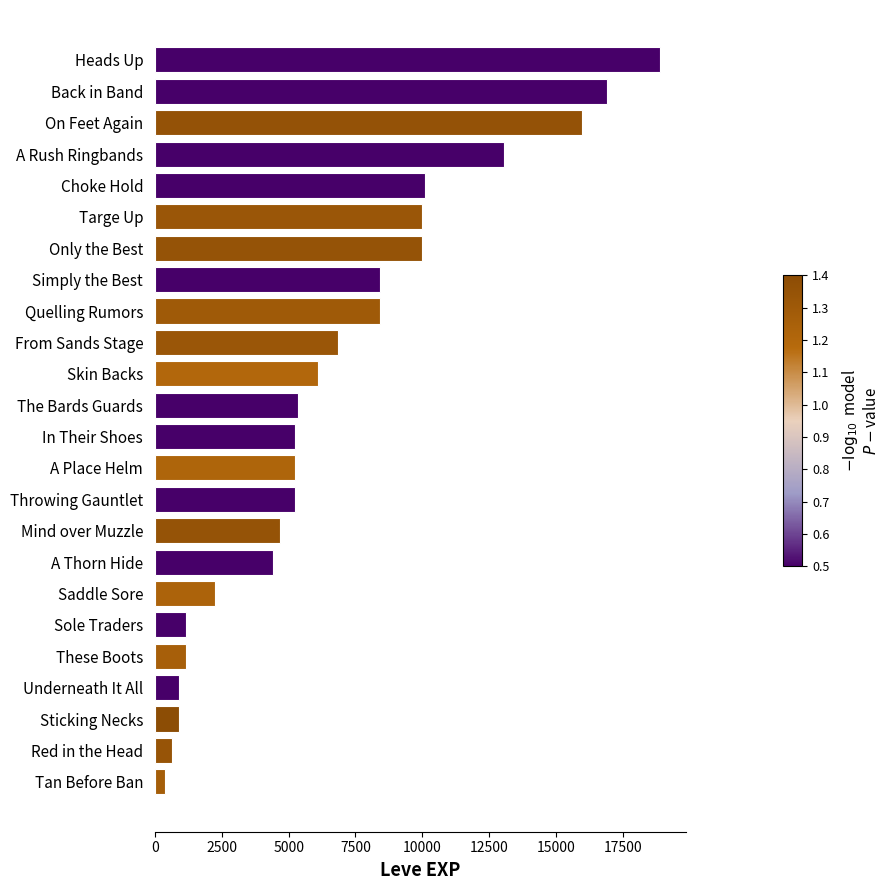

What is the sum of all values?

162150